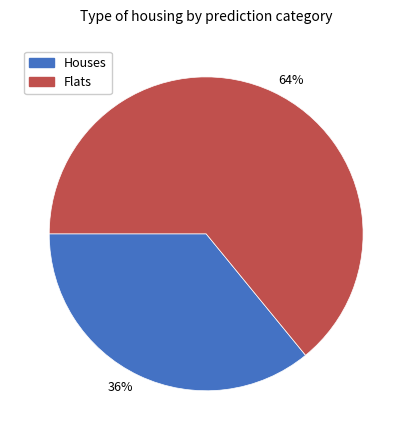

What is the majority slice?

64%